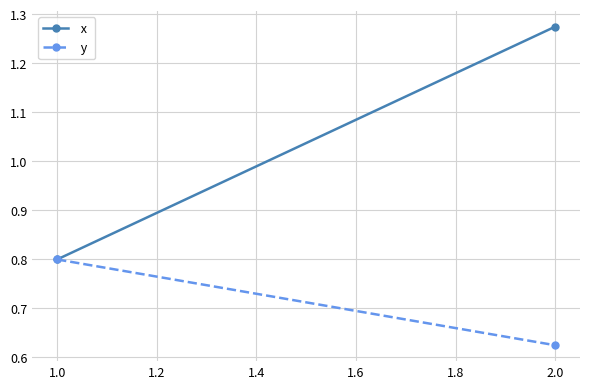

Reading left to right, what are all the values shown in this chart?

 x: 0.8	1.3
 y : 0.8	0.6